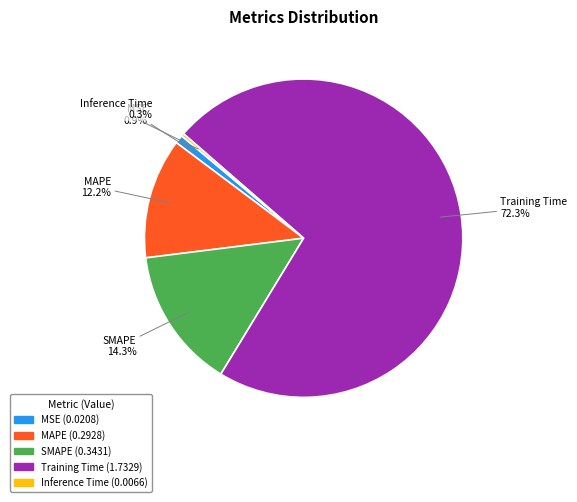

What is the largest slice in the pie chart?

Training Time